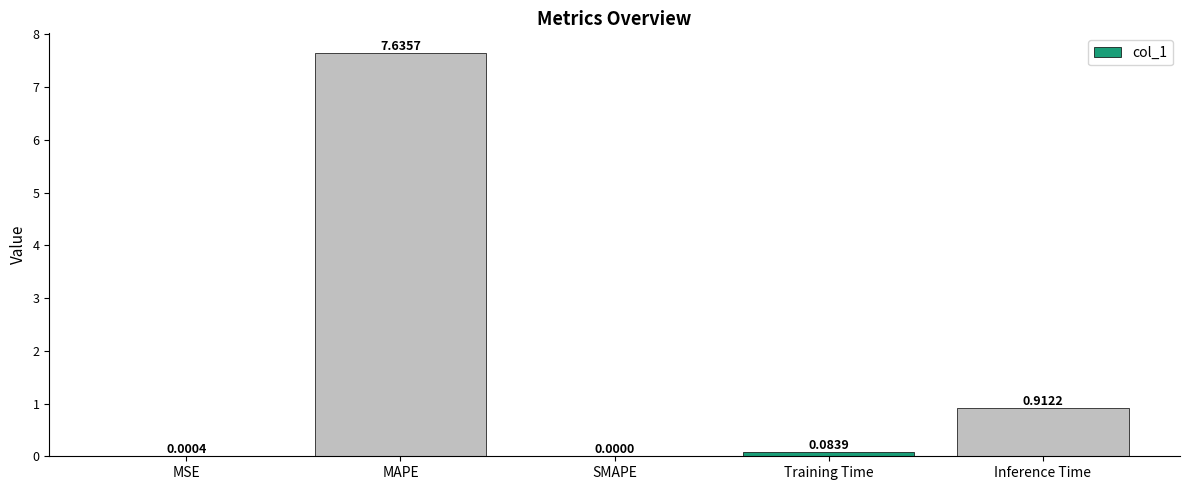

At which category does the chart reach its peak across all series?

MAPE